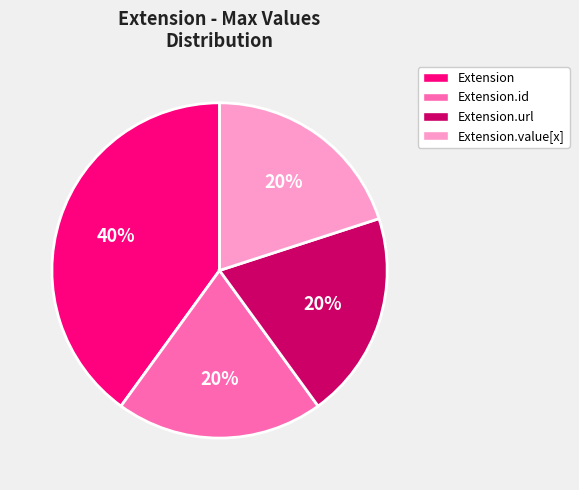

Is it true that Extension.url is 86% of the pie?

False